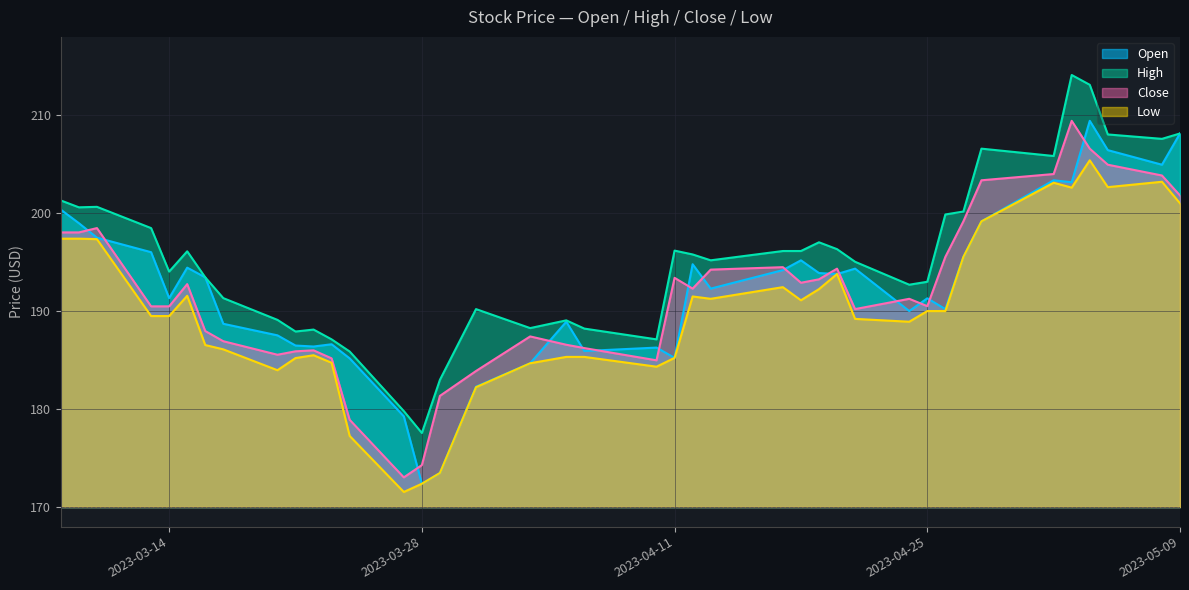

Reading right to left, what are all the values shown in this chart?

Open: 208.1	204.9	206.4	209.4	203.2	203.4	199.2	195.5	190.2	191.3	190.0	194.3	193.8	193.9	195.2	194.2	192.3	194.8	185.2	186.3	185.9	188.9	184.7	182.3	173.5	172.4	179.3	185.2	186.6	186.4	186.5	187.5	188.7	193.4	194.4	191.3	196.0	197.5	199.0	200.4
High: 208.1	207.6	208.0	213.1	214.1	205.8	206.6	200.2	199.9	193.0	192.7	195.0	196.3	197.0	196.1	196.1	195.2	195.8	196.2	187.1	188.2	189.1	188.3	190.2	183.0	177.6	179.8	185.9	187.1	188.1	187.9	189.1	191.3	193.4	196.1	194.0	198.5	200.7	200.6	201.3
Close: 201.8	203.8	204.9	206.6	209.4	204.0	203.4	199.2	195.5	190.5	191.3	190.2	194.3	193.2	192.9	194.5	194.2	192.3	193.4	185.0	186.2	186.6	187.4	183.9	181.3	174.3	173.0	178.9	185.2	186.0	185.9	185.6	186.9	188.0	192.8	190.5	190.5	198.5	198.0	198.0
Low: 201.0	203.2	202.7	205.4	202.6	203.1	199.2	195.5	190.0	190.0	188.9	189.2	193.8	192.2	191.1	192.4	191.3	191.5	185.2	184.3	185.3	185.3	184.7	182.2	173.5	172.4	171.5	177.3	184.7	185.5	185.2	184.0	186.1	186.5	191.6	189.5	189.5	197.3	197.4	197.4